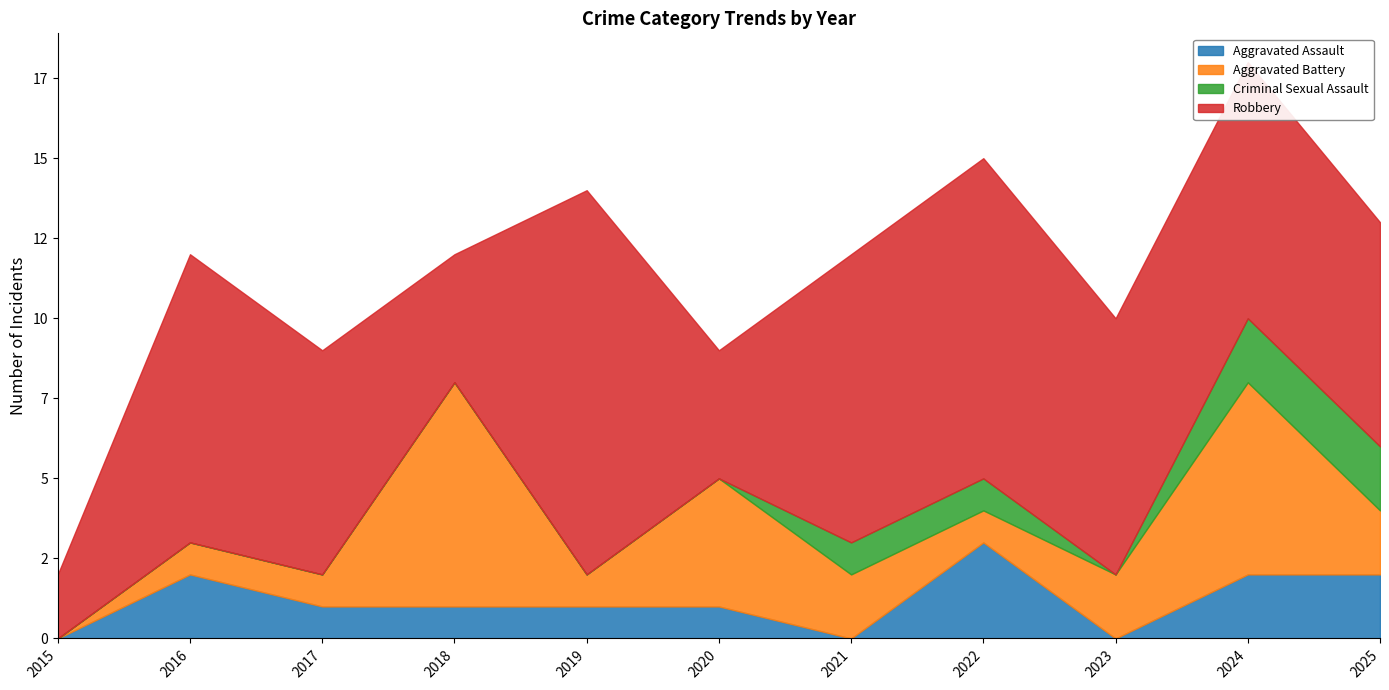

How many values in Criminal Sexual Assault are above zero?

4